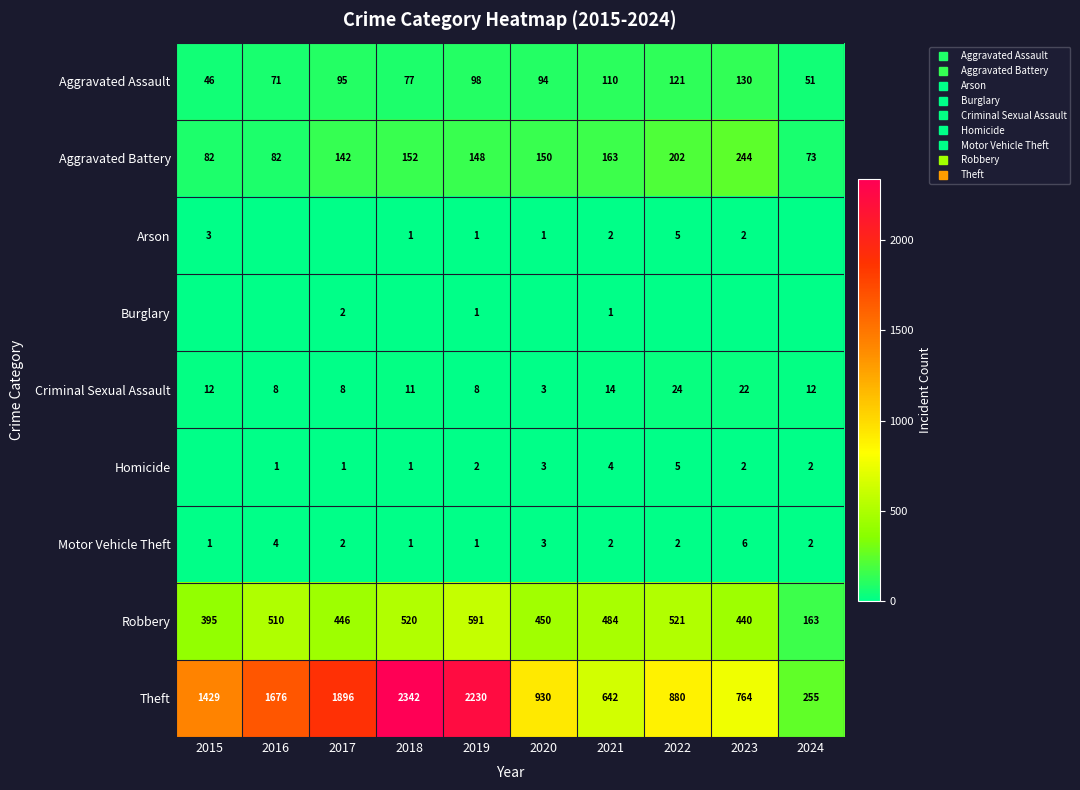

True or false: Criminal Sexual Assault has a value of 4 at 2024.

False